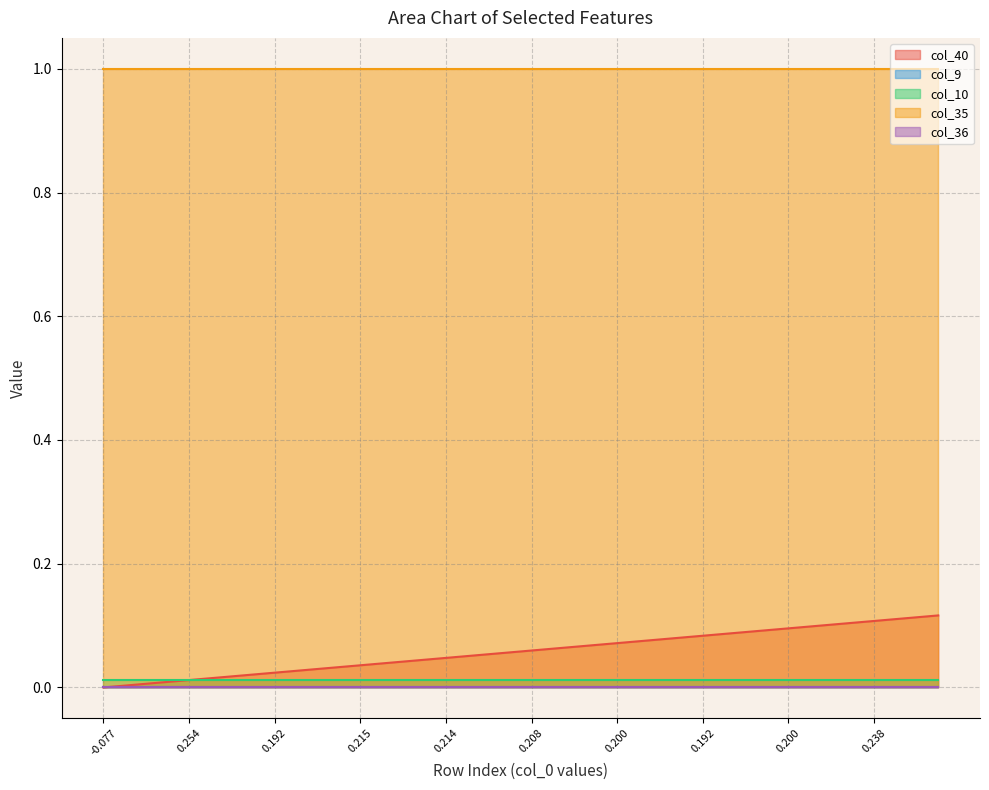

At 8, list the series in order from smallest to largest.

col_9, col_36, col_10, col_40, col_35